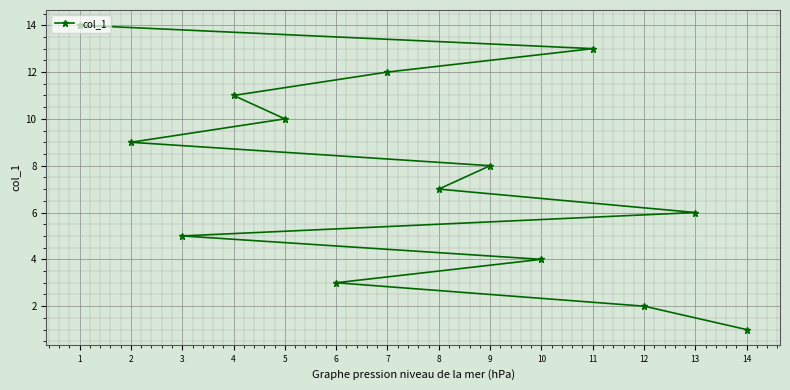

What position from the left is 8?

7